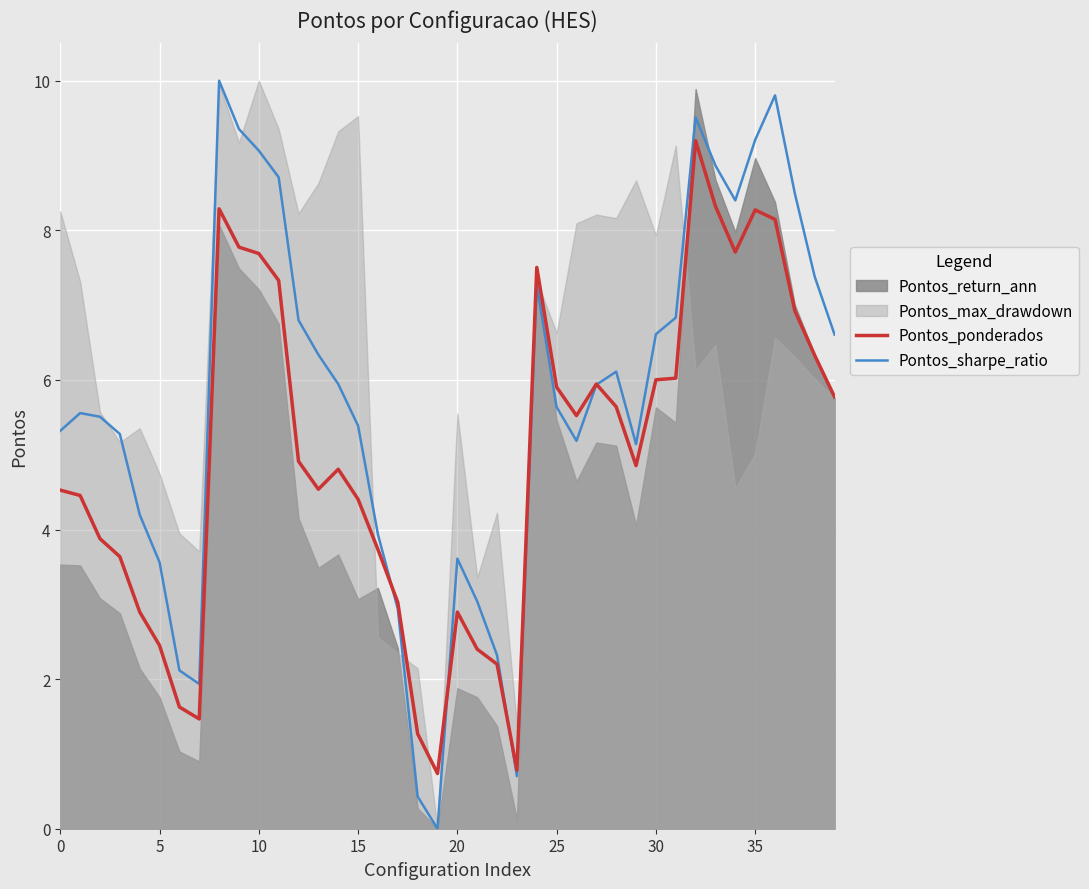

The value of Pontos_sharpe_ratio at 20 is 3.6. True or false?

True